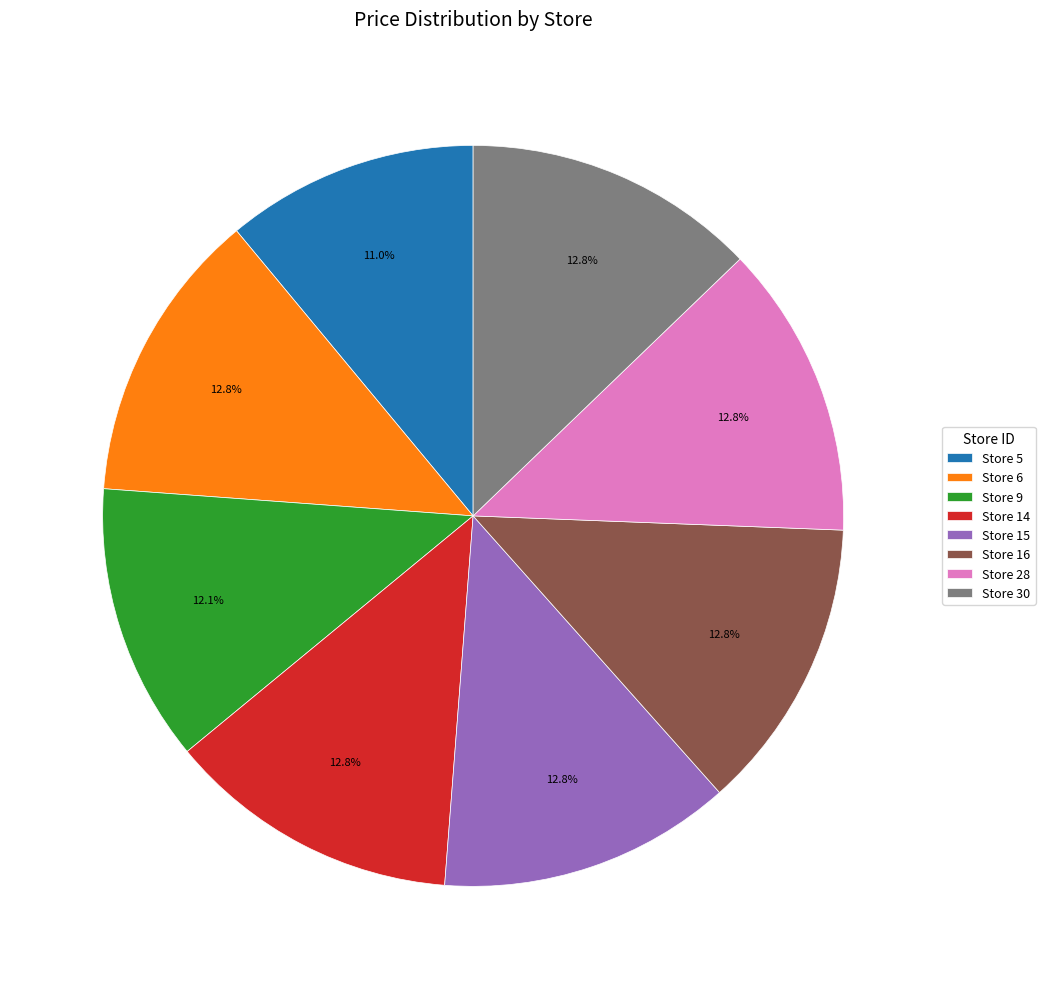

Does Store 16 represent more than half of the total?

No